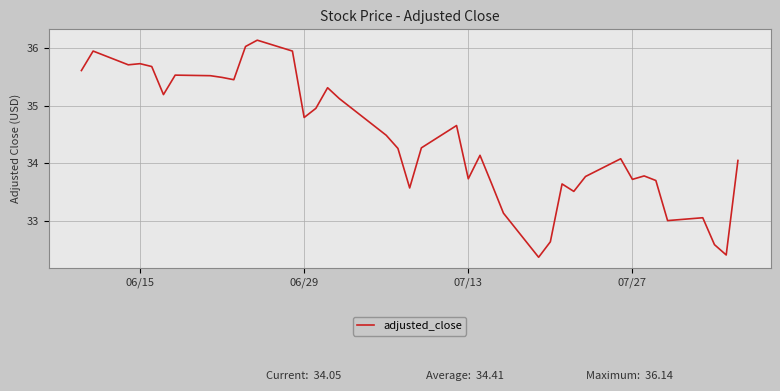

What is the difference between the maximum and minimum values?

3.8